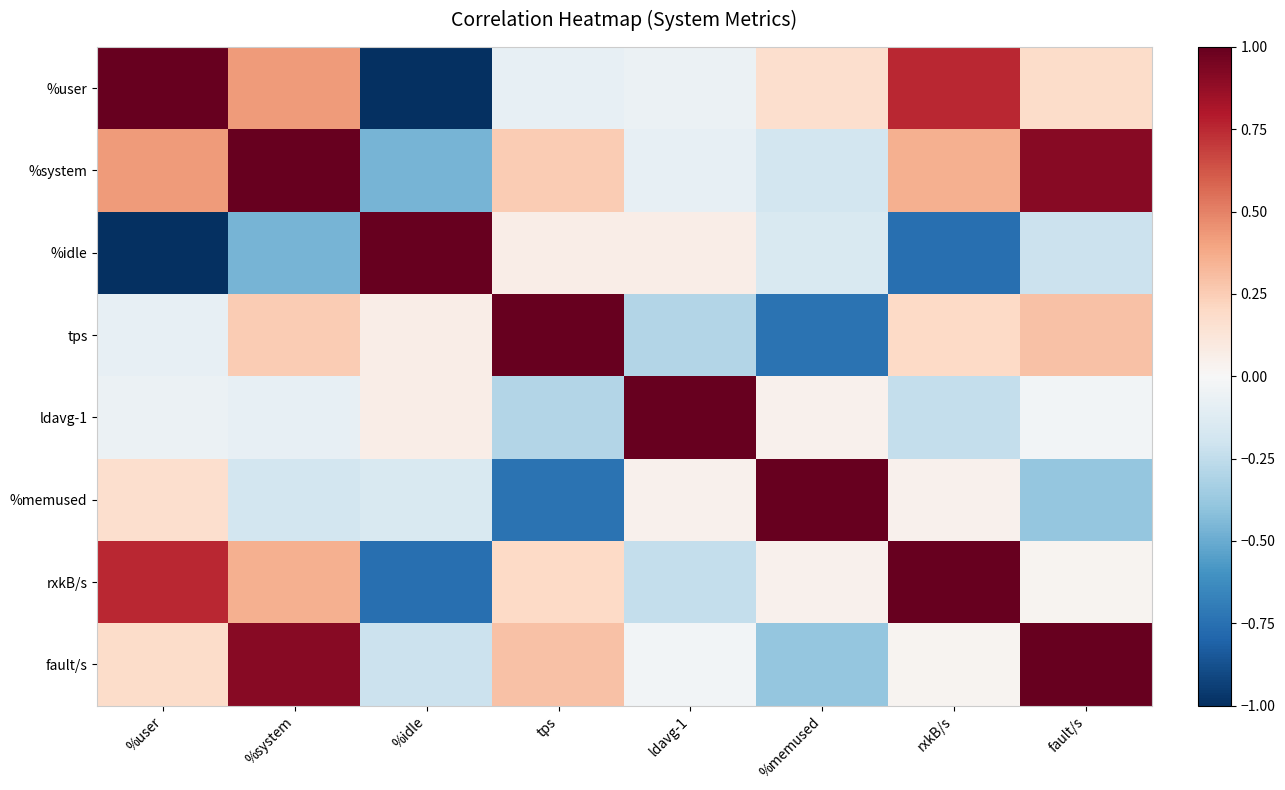

What is the spread (max minus min) of values at rxkB/s?

1.8